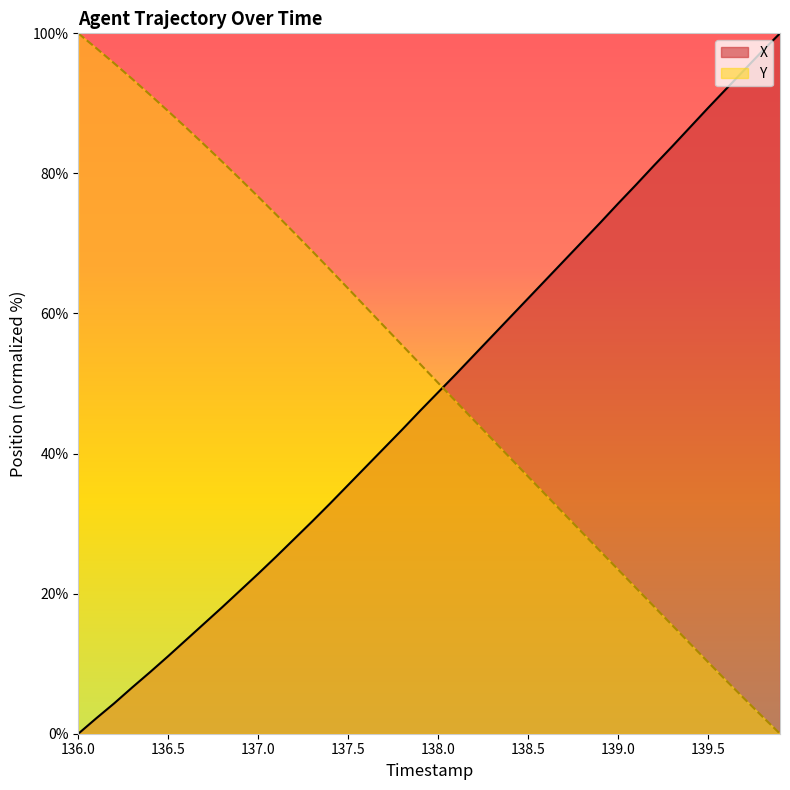

What is the spread (max minus min) of values at 138.0?

1.3